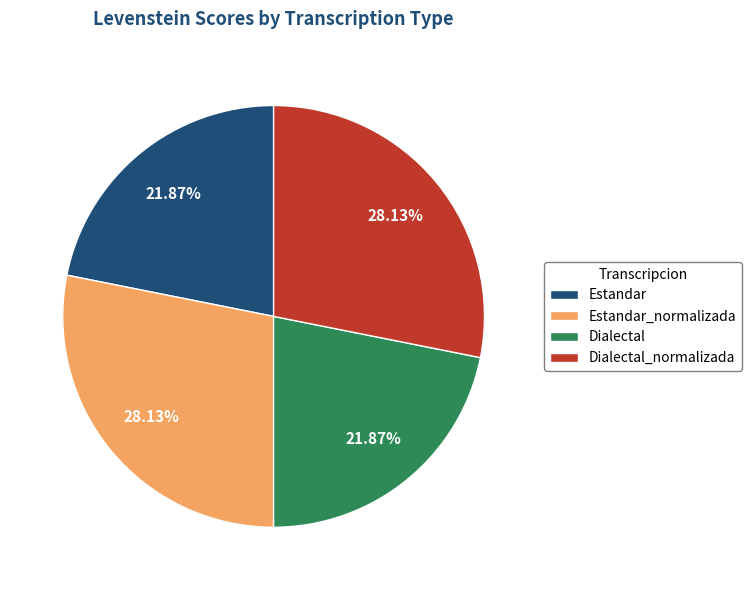

Is it true that Dialectal is 36% of the pie?

False